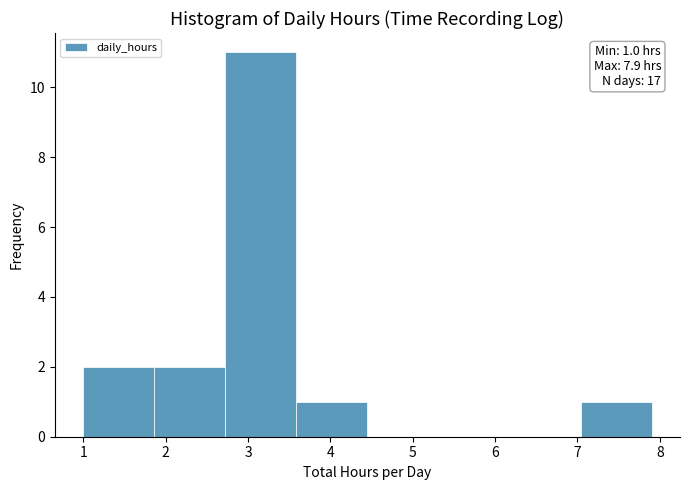

Over which range of the x-axis is the bar tallest?

2.7 to 3.6